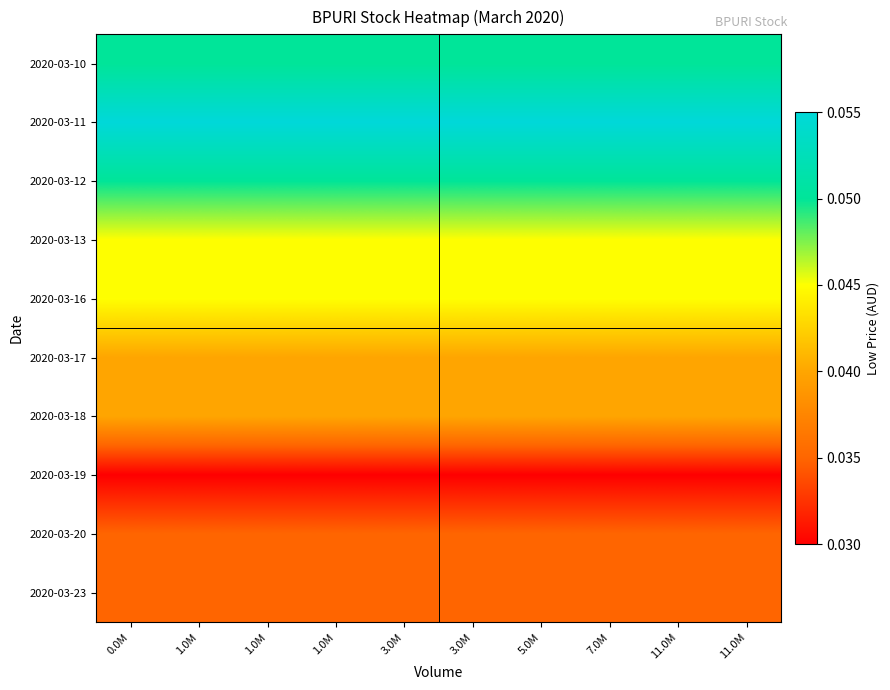

How many distinct data groups are displayed?

10